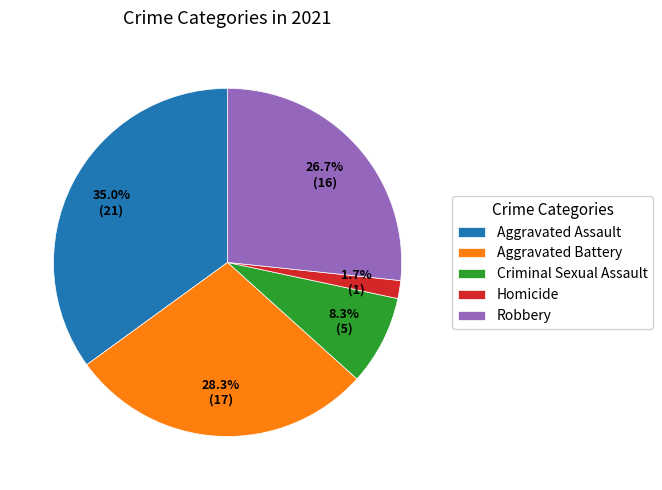

What is the total percentage of Robbery and Criminal Sexual Assault?

35.0%